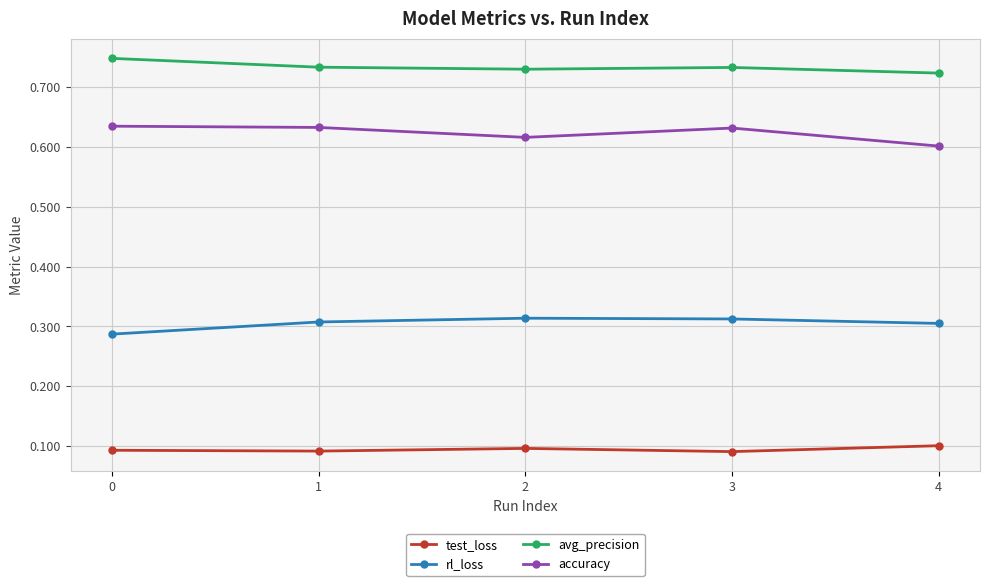

The rl_loss series shows 0.3 at 1. True or false?

True